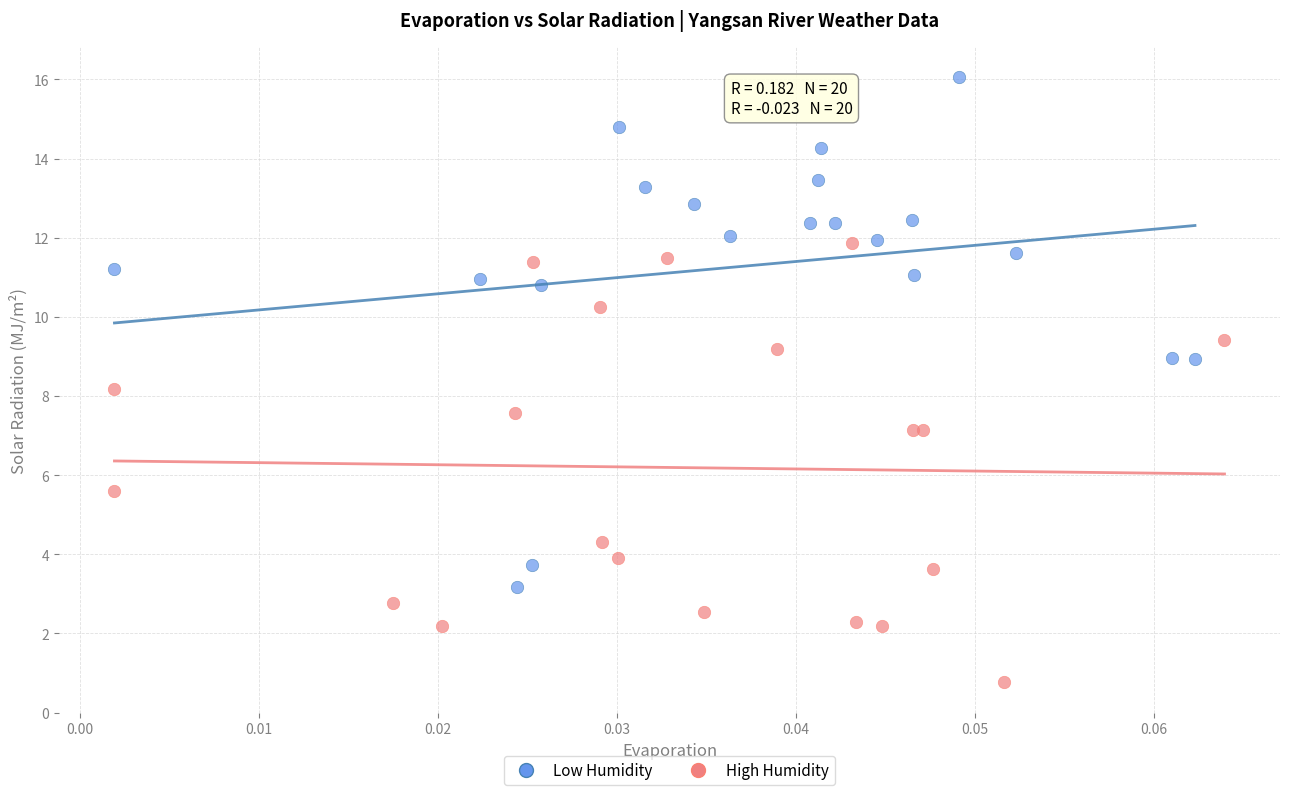

Which series reaches the maximum Y coordinate?

Low Humidity